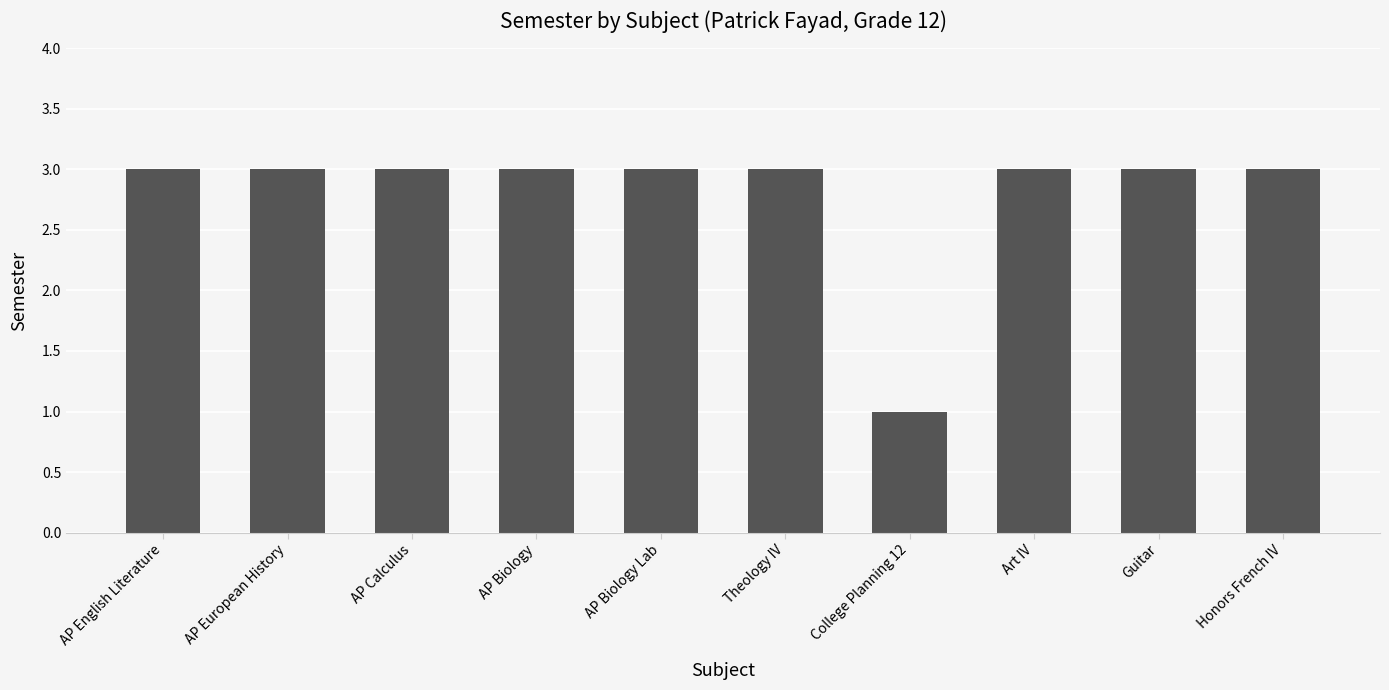

Count the number of categories in the chart.

10